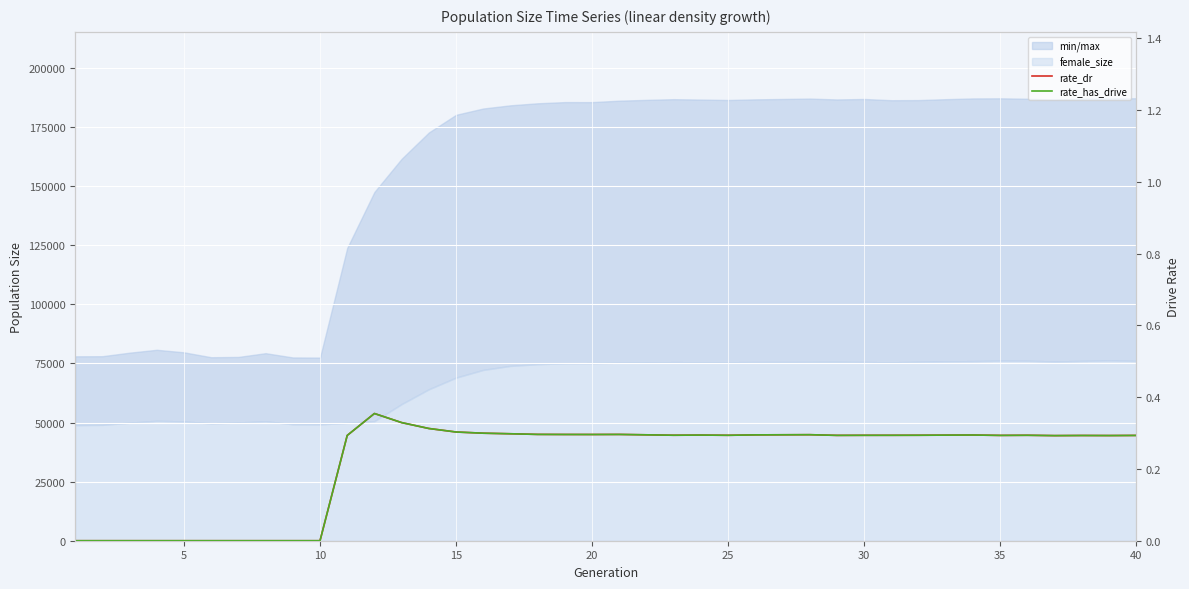

Is it true that rate_dr (Ensemble mean) equals 0.1 at 33?

False